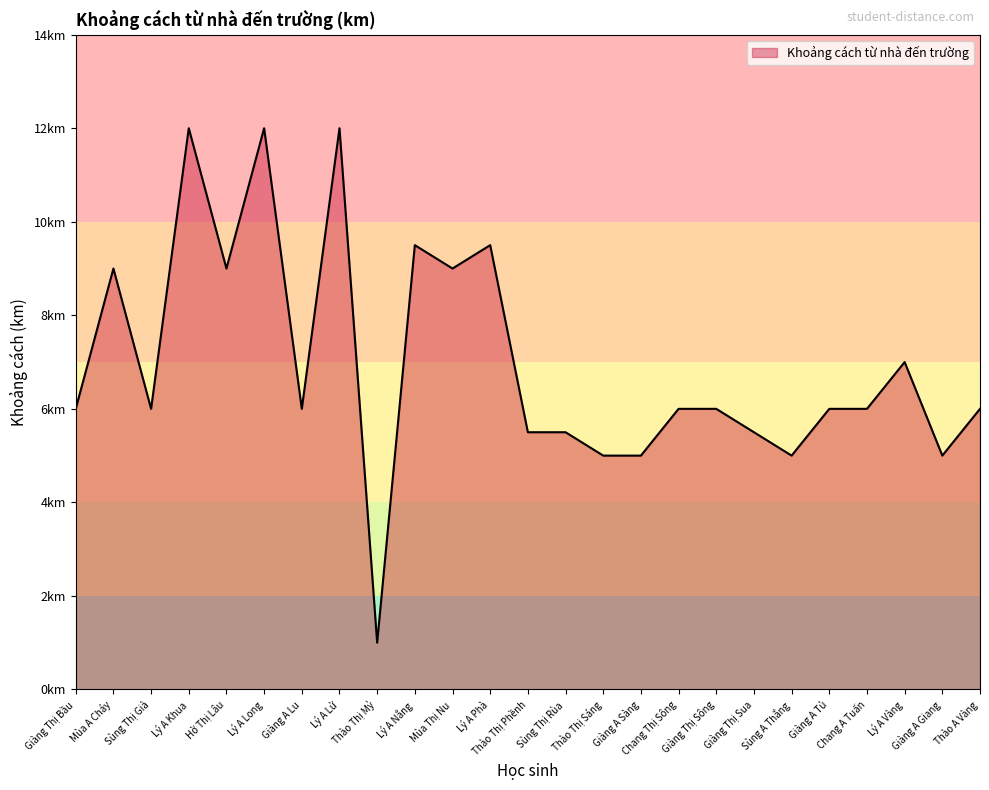

Does the chart display data point markers on the line(s)?

No